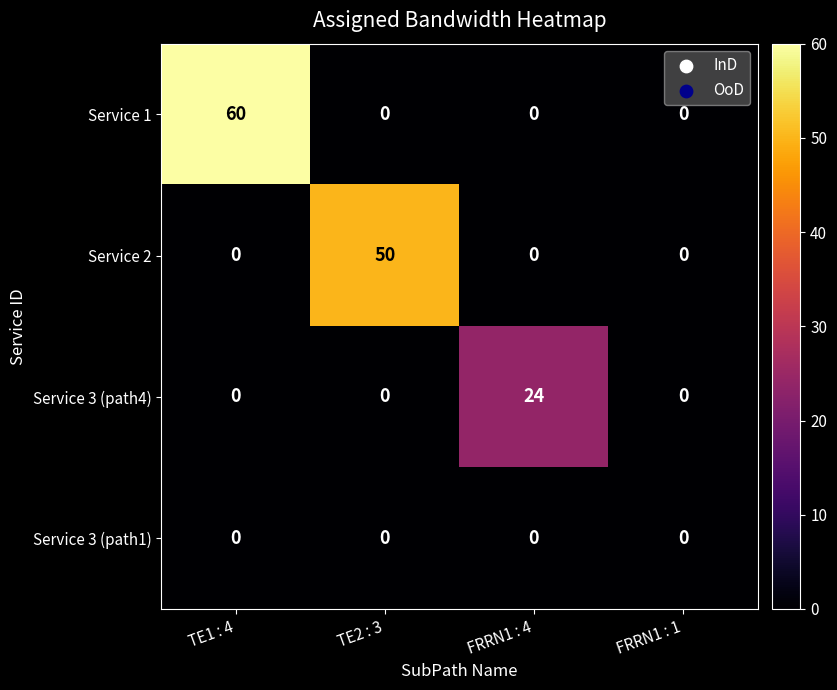

The value of Service 3 (path4) at TE2 : 3 is -17. True or false?

False